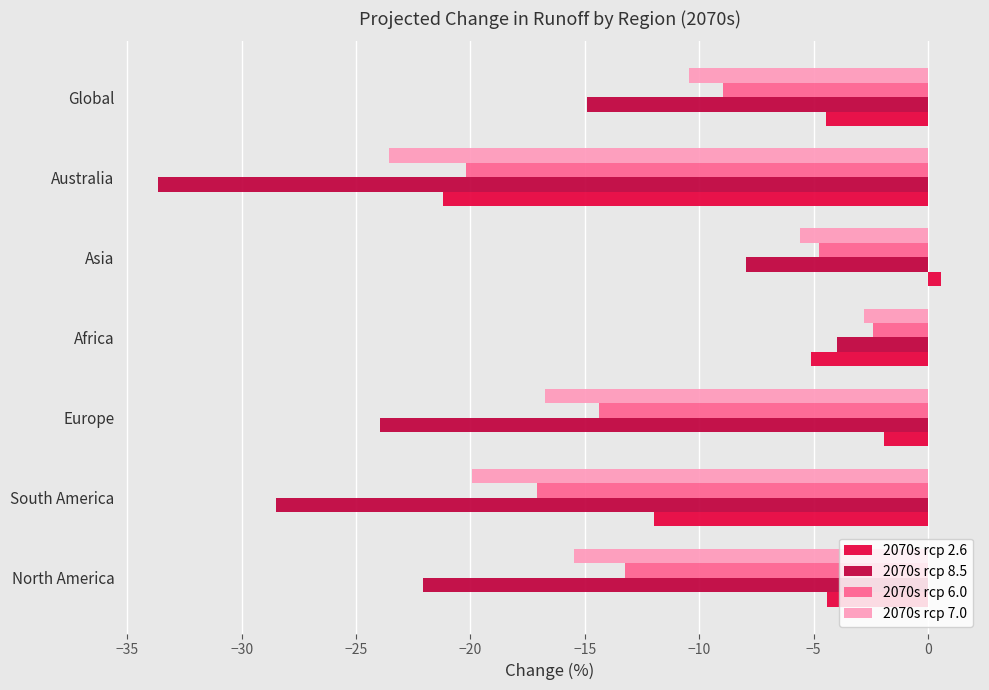

Which label corresponds to the smallest value in the chart?

Australia